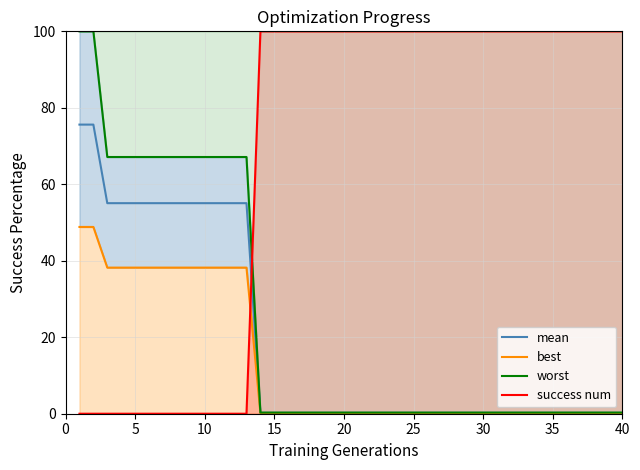

After their last crossing, which series has the higher values: mean or success num?

success num